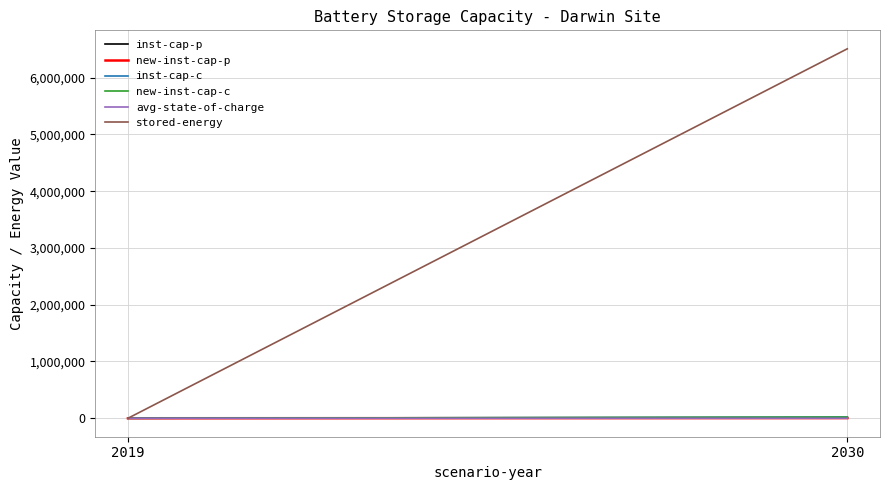

Between 2019 and 2030, which is larger?

2030